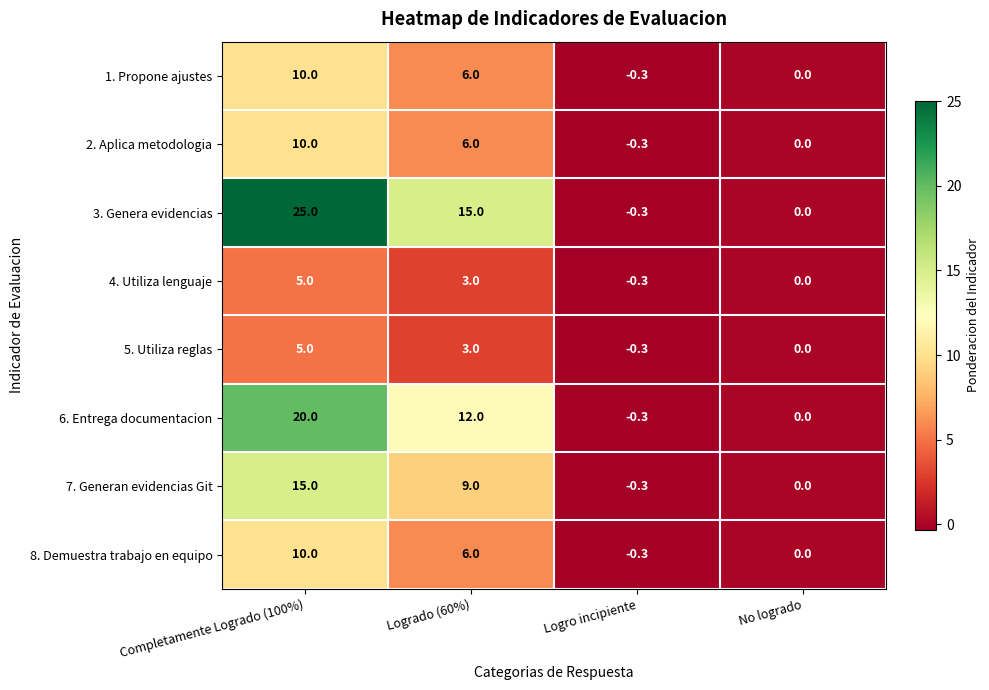

The 7. Generan evidencias Git series shows 15.0 at Completamente Logrado (100%). True or false?

True